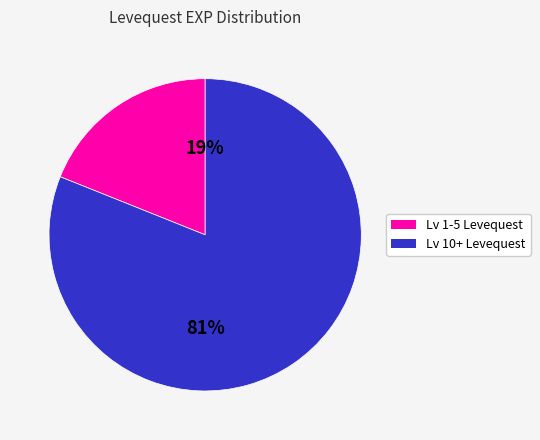

Is there any slice that represents more than half of the pie?

Yes